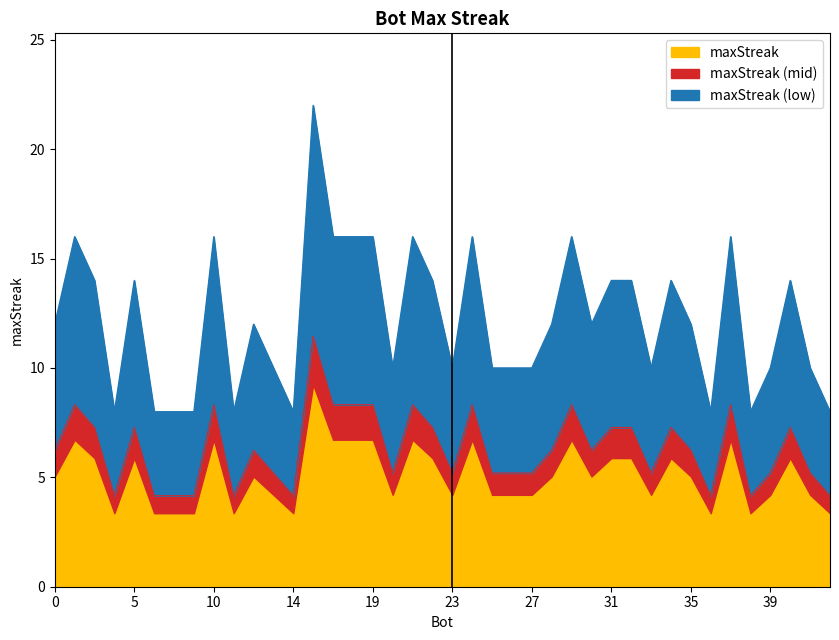

How many lines are shown in the chart?

3